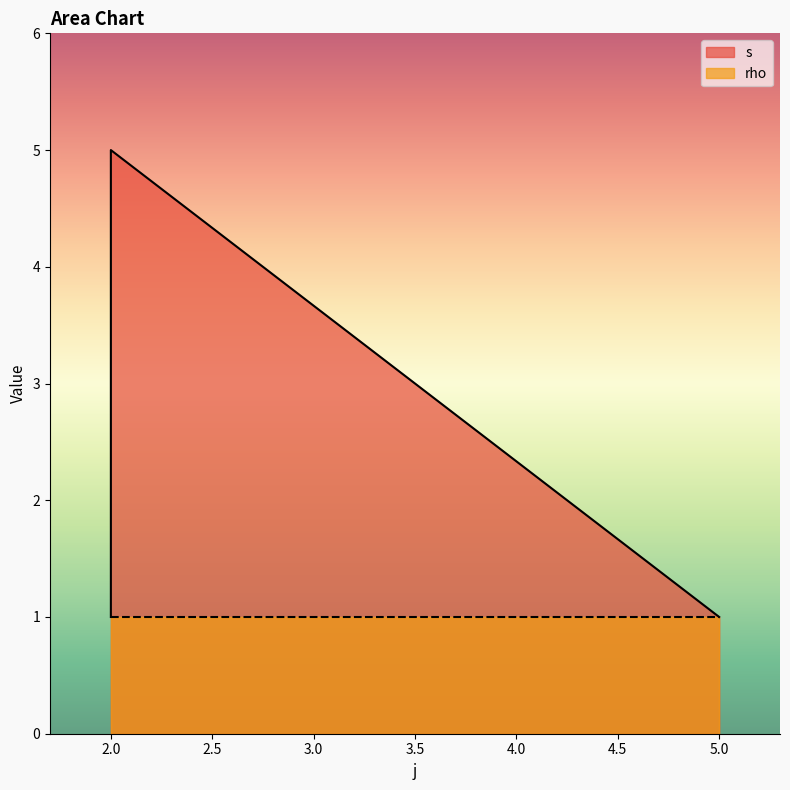

The chart shows a value of 1 at 2. True or false?

True